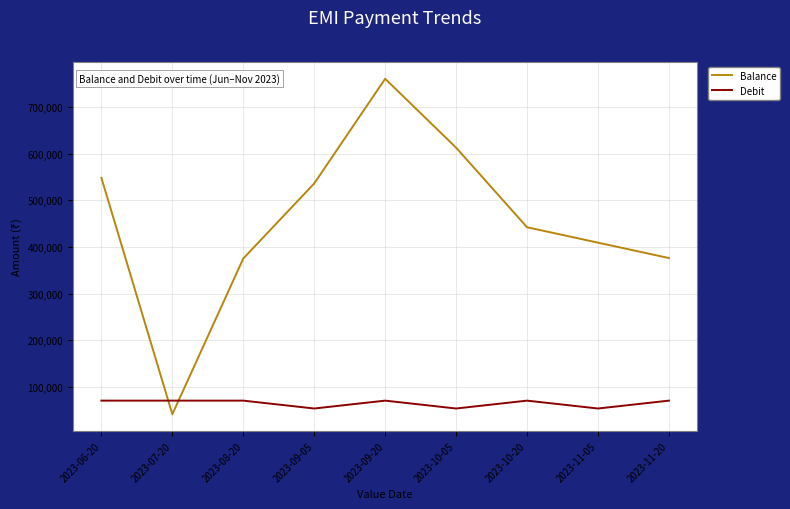

Which series ends up on top after the final intersection of Debit and Balance?

Balance